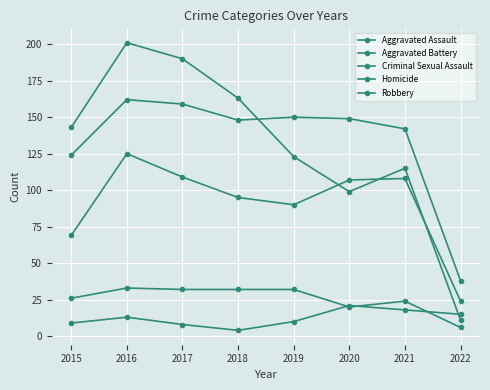

Which series has the largest total across all categories?

Aggravated Battery